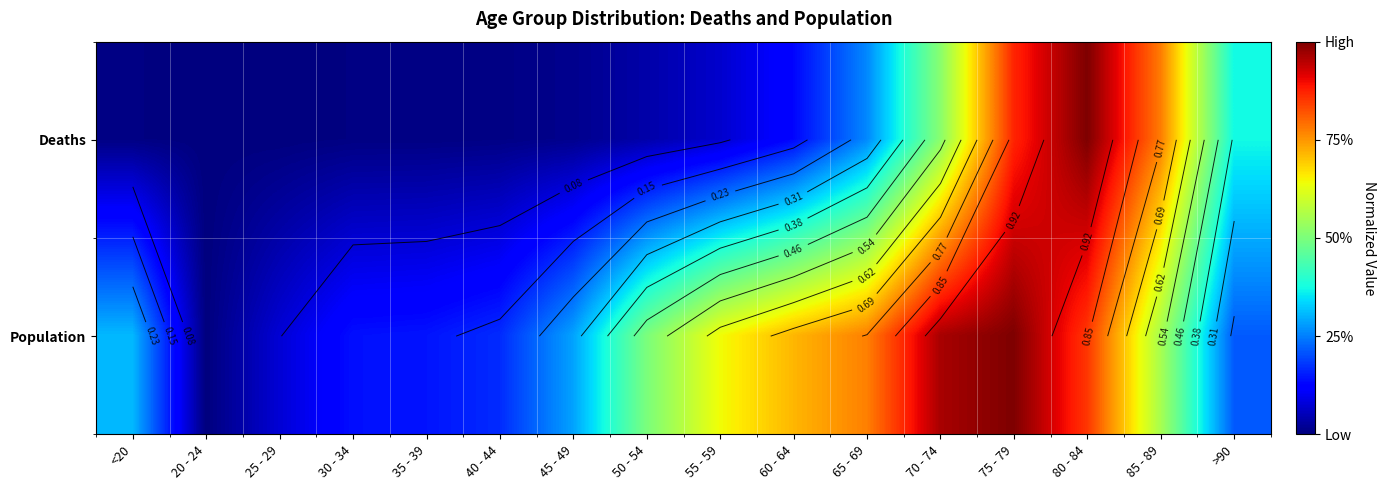

How many categories are shown in the chart?

16